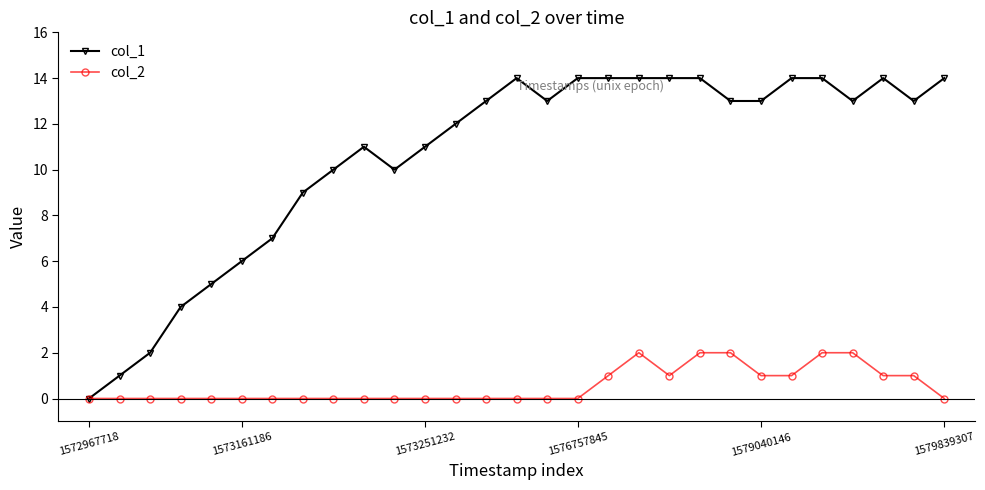

What is the sum of all col_2 values?

16